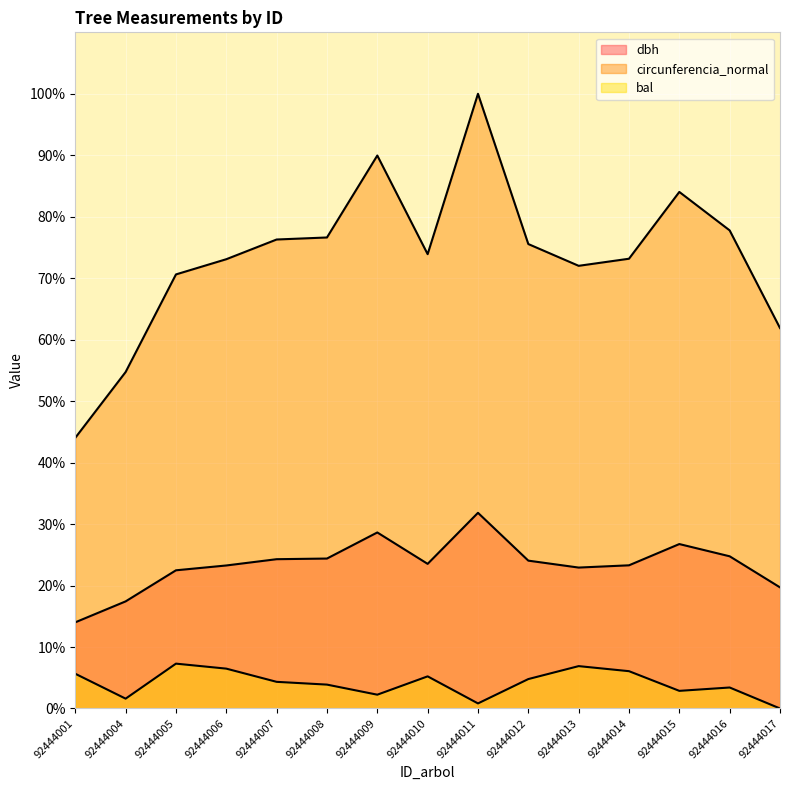

The bal series shows 2.0 at 92444016. True or false?

False